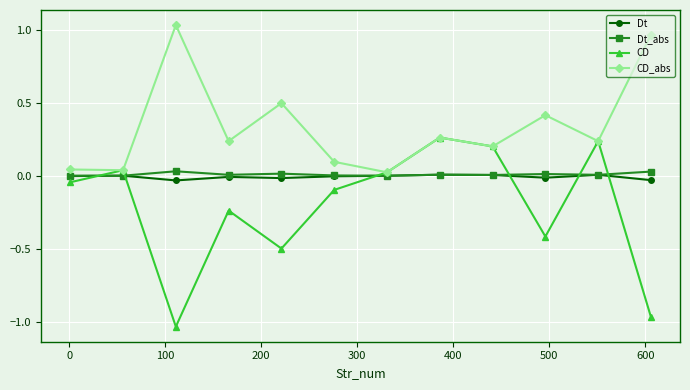

Which series has the widest spread of values?

CD